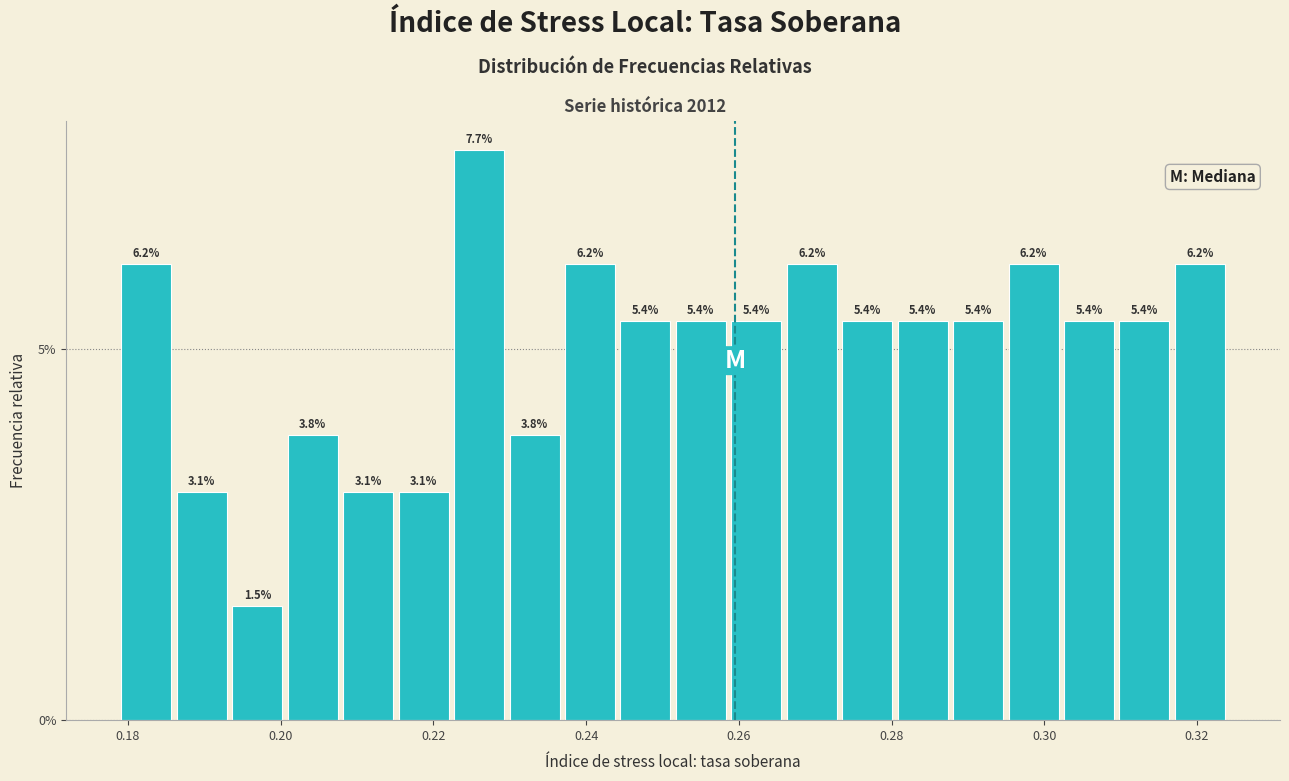

Read against the x-axis, roughly where is the centre of the tallest bar?

0.226